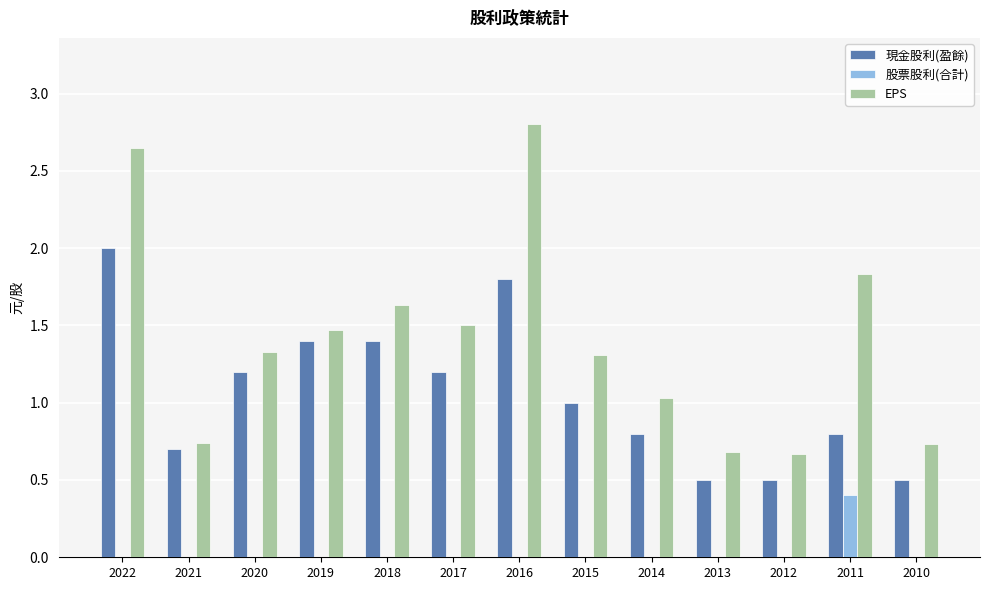

What is the greatest value displayed?

2.8